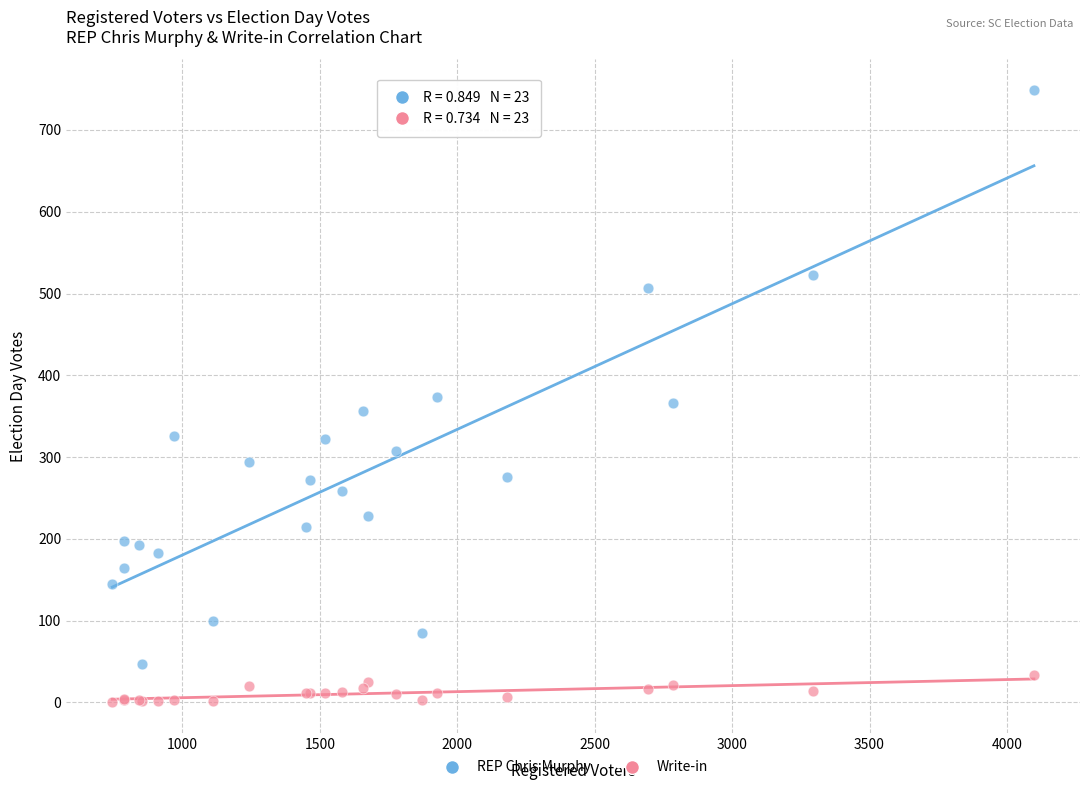

Which series has the widest spread of Y values?

REP Chris Murphy